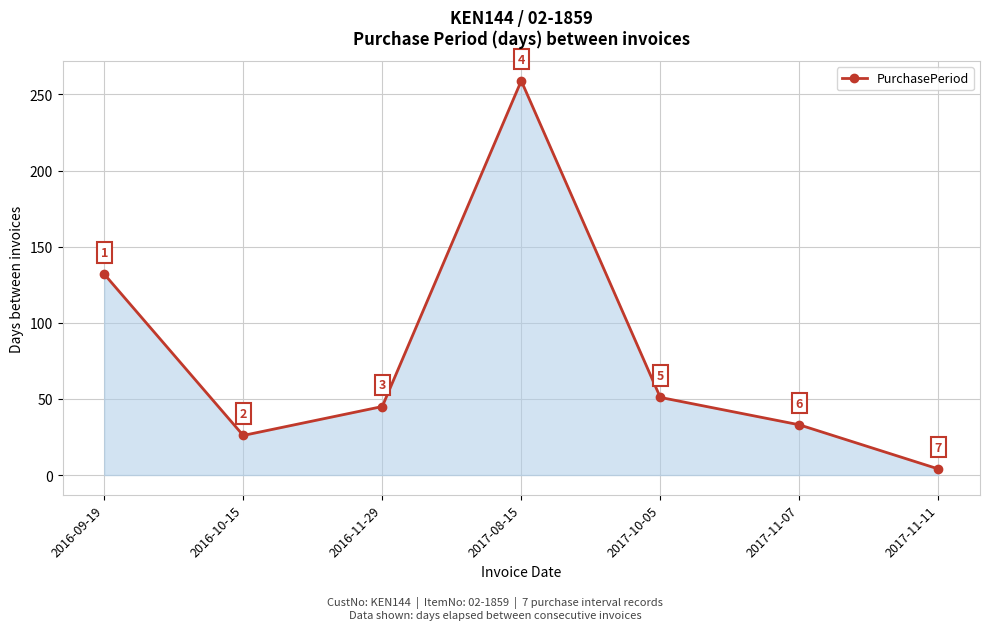

Reading left to right, transcribe all the data shown in this chart.

132	26	45	259	51	33	4